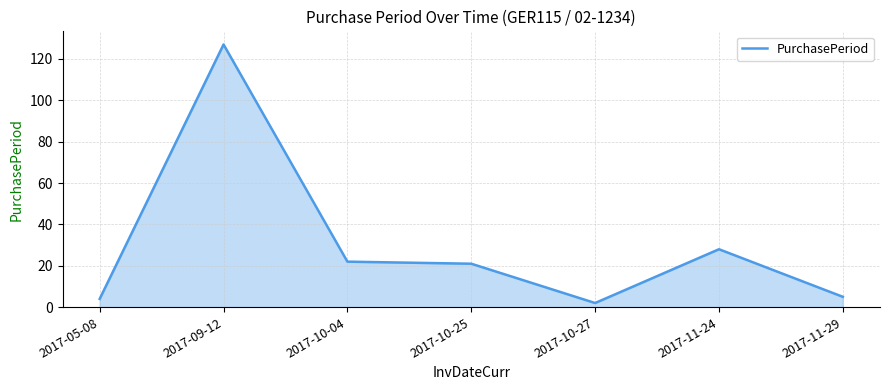

What is the change in value from 2017-10-27 to 2017-11-24?

+26